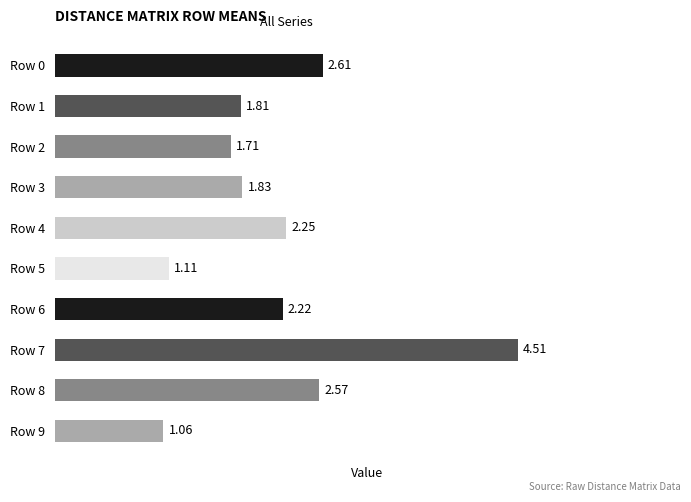

What is the maximum value shown in the chart?

4.5